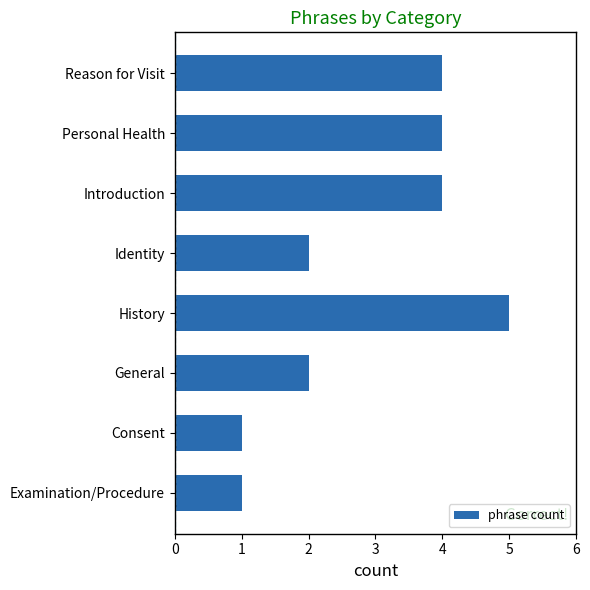

What is the maximum value shown in the chart?

5